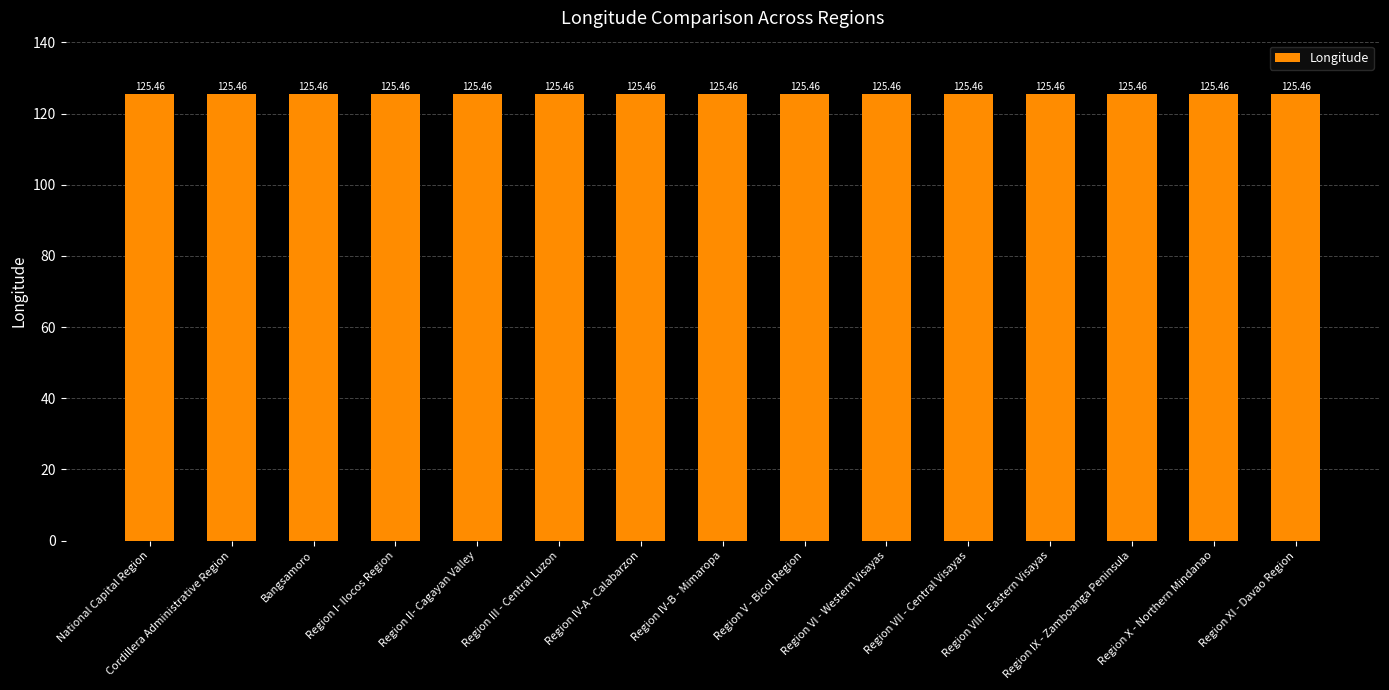

At how many categories does at least one series exceed 21?

15